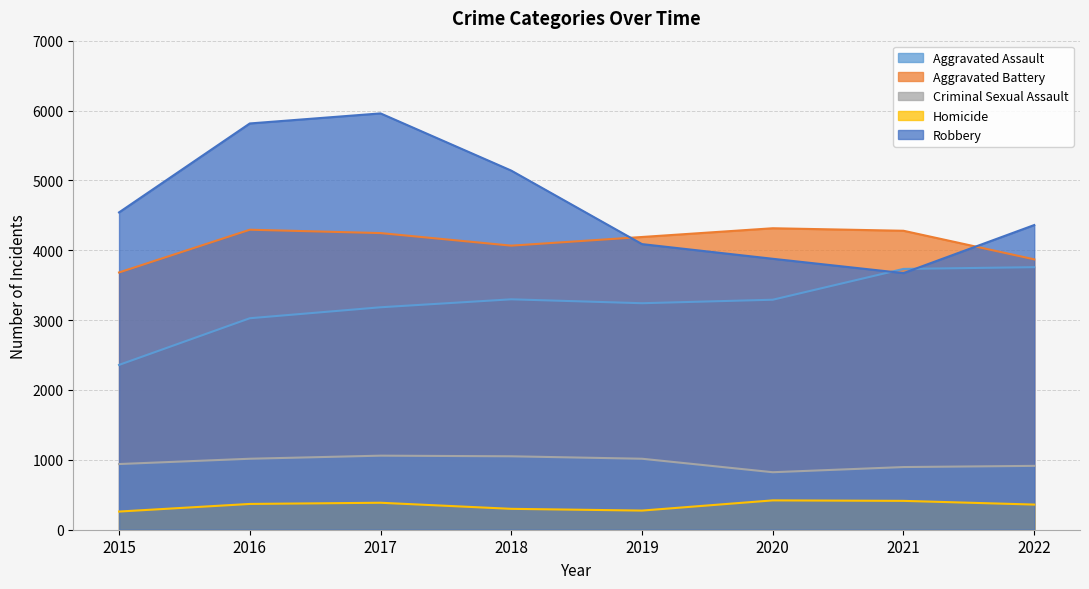

The Robbery series shows 5959 at 2017. True or false?

True